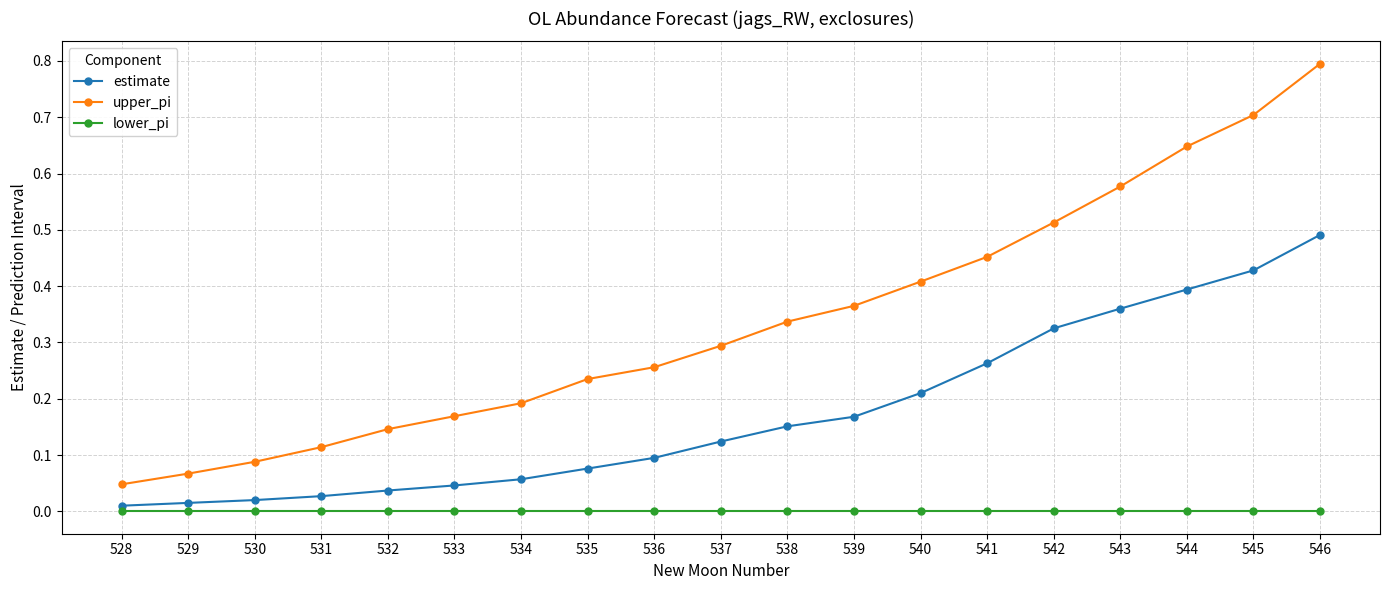

Does the chart display data point markers on the line(s)?

Yes